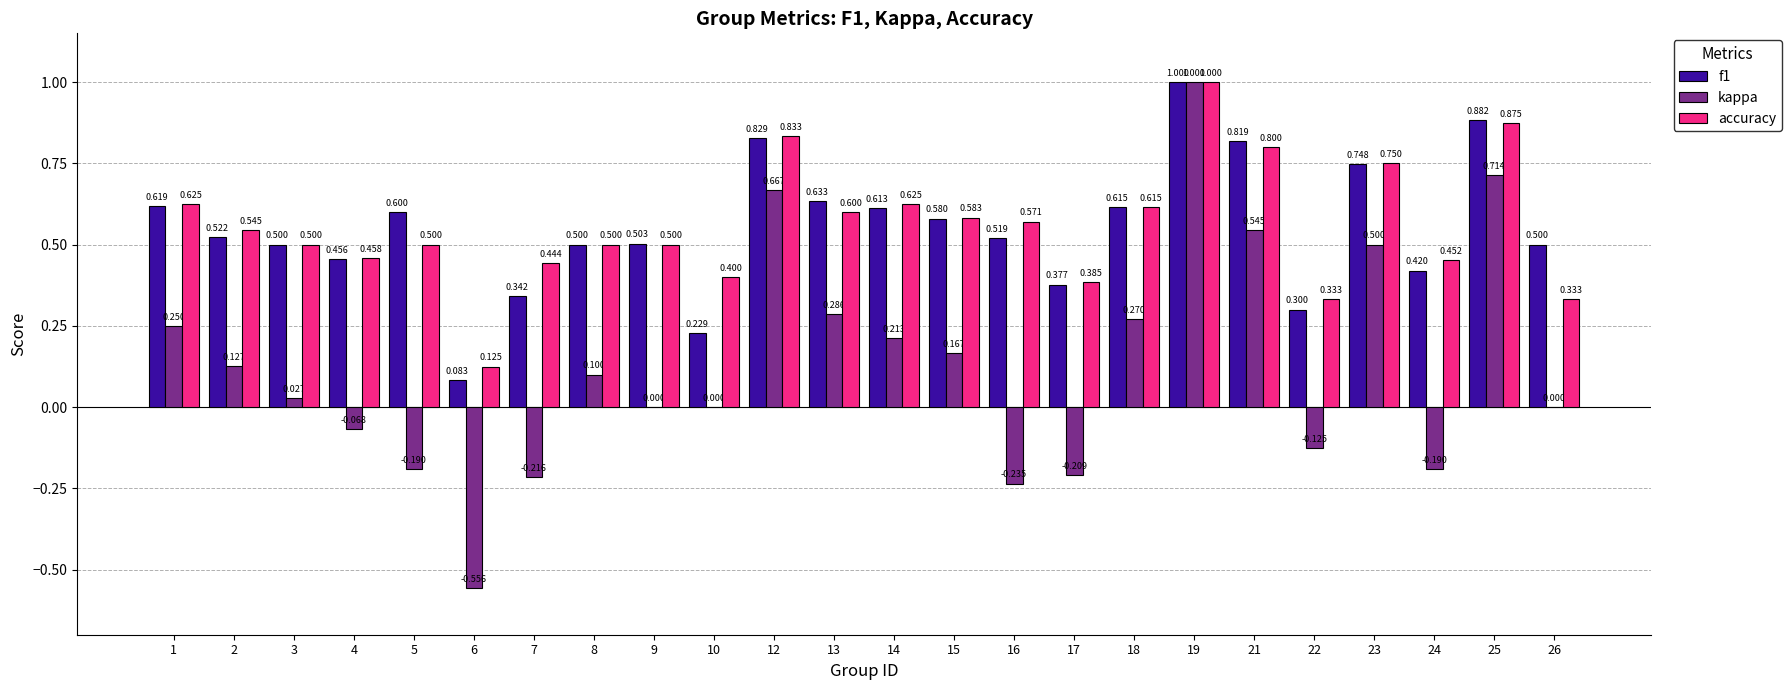

Which series has the largest total across all categories?

accuracy